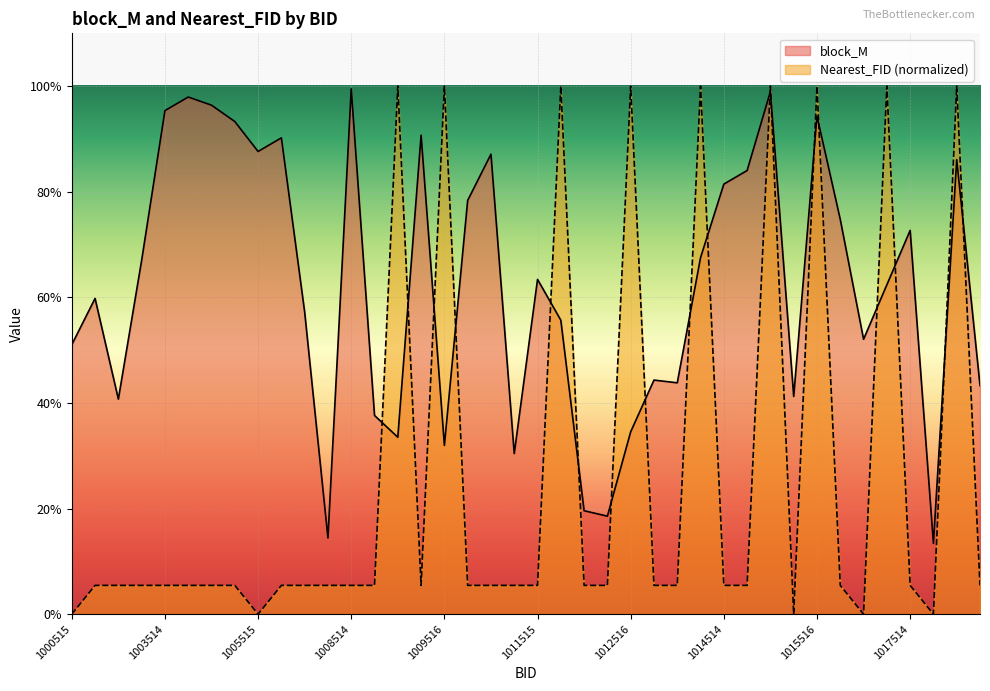

Reading left to right, what are all the values shown in this chart?

block_M: 1000515=0.5	1001514=0.6	1001515=0.4	1002514=0.7	1003514=1.0	1003515=1.0	1004515=1.0	1005514=0.9	1005515=0.9	1006514=0.9	1006515=0.6	1007515=0.1	1008514=1.0	1008515=0.4	1008516=0.3	1009515=0.9	1009516=0.3	1010514=0.8	1010515=0.9	1011514=0.3	1011515=0.6	1011516=0.6	1012514=0.2	1012515=0.2	1012516=0.3	1013514=0.4	1013515=0.4	1013516=0.7	1014514=0.8	1014515=0.8	1014516=1.0	1015515=0.4	1015516=0.9	1016514=0.7	1016515=0.5	1016516=0.6	1017514=0.7	1017515=0.1	1017516=0.9	1018514=0.4
Nearest_FID: 1000515=0.0	1001514=0.1	1001515=0.1	1002514=0.1	1003514=0.1	1003515=0.1	1004515=0.1	1005514=0.1	1005515=0.0	1006514=0.1	1006515=0.1	1007515=0.1	1008514=0.1	1008515=0.1	1008516=1.0	1009515=0.1	1009516=1.0	1010514=0.1	1010515=0.1	1011514=0.1	1011515=0.1	1011516=1.0	1012514=0.1	1012515=0.1	1012516=1.0	1013514=0.1	1013515=0.1	1013516=1.0	1014514=0.1	1014515=0.1	1014516=1.0	1015515=0.0	1015516=1.0	1016514=0.1	1016515=0.0	1016516=1.0	1017514=0.1	1017515=0.0	1017516=1.0	1018514=0.1